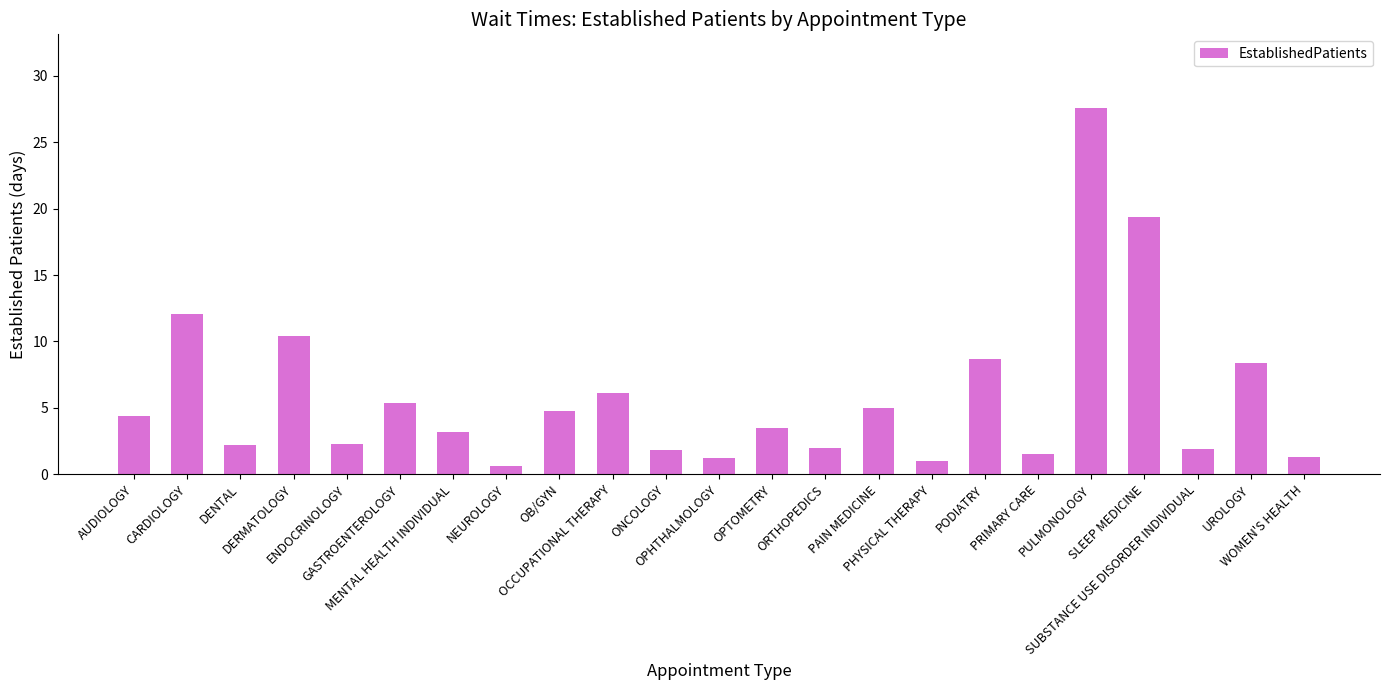

What is the average value?

5.9